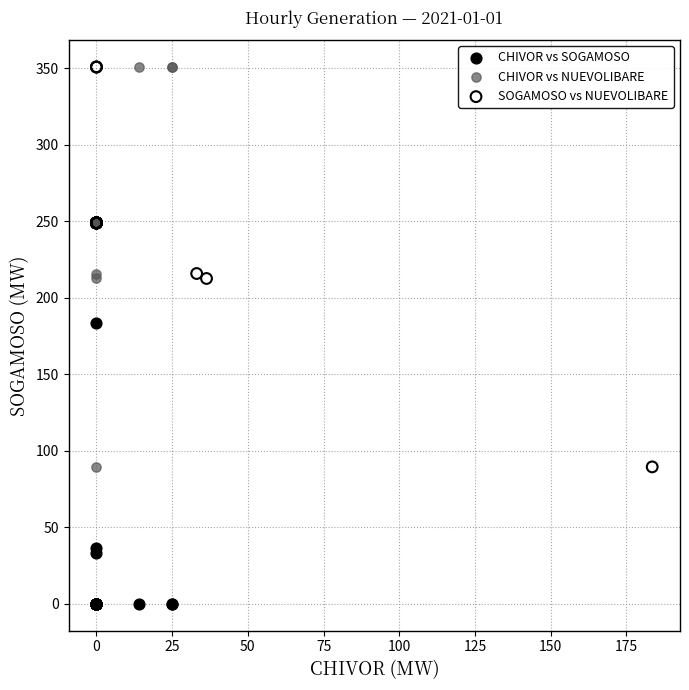

What are all the series names shown in the legend?

CHIVOR vs SOGAMOSO, CHIVOR vs NUEVOLIBARE, SOGAMOSO vs NUEVOLIBARE